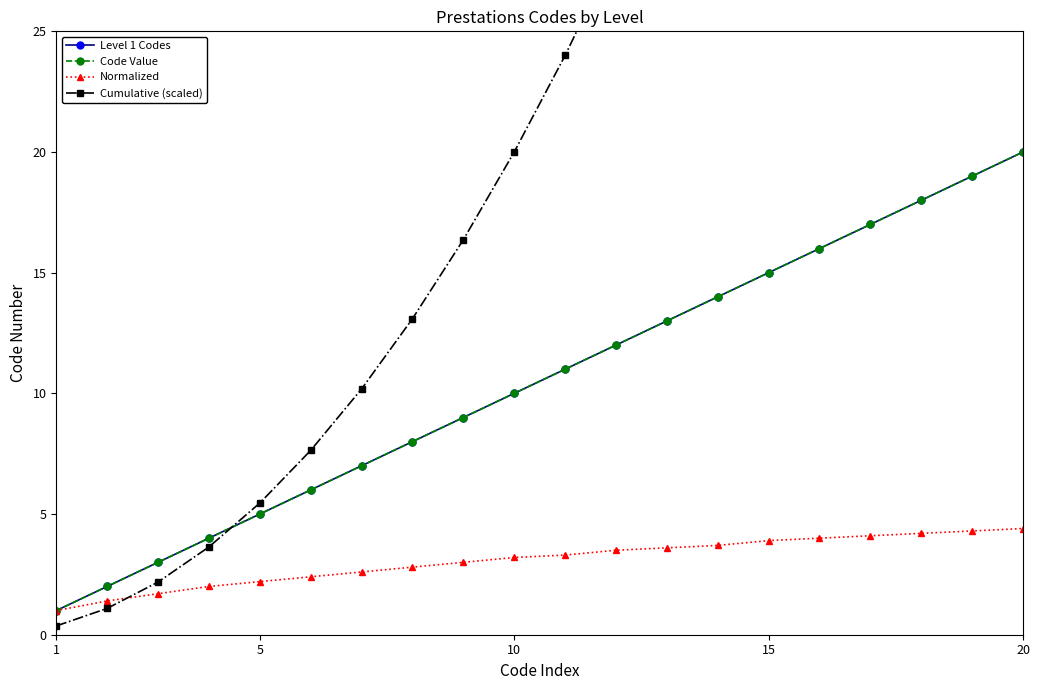

What is the difference between the maximum and minimum values in the Level 1 Codes series?

19.0